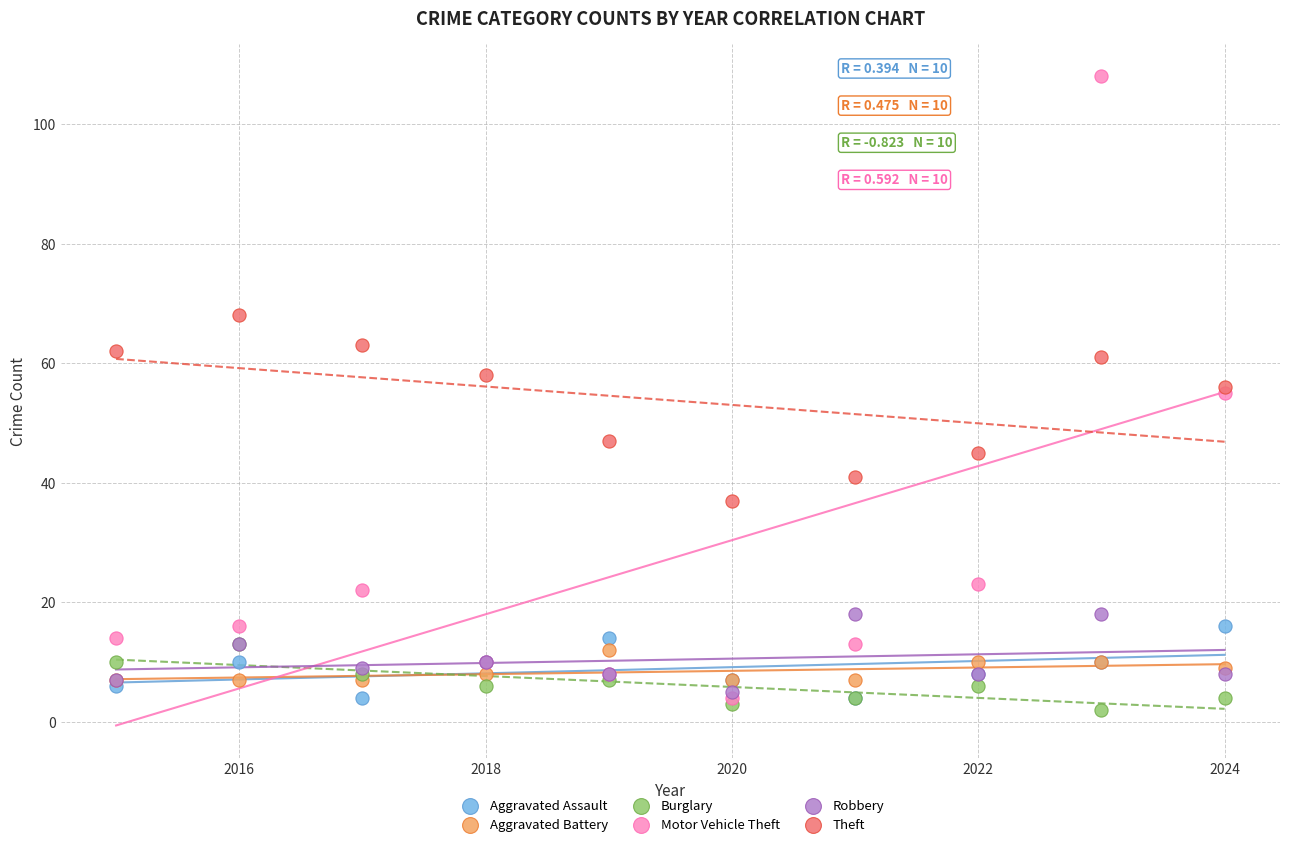

Which series contains the lowest Y value?

Burglary